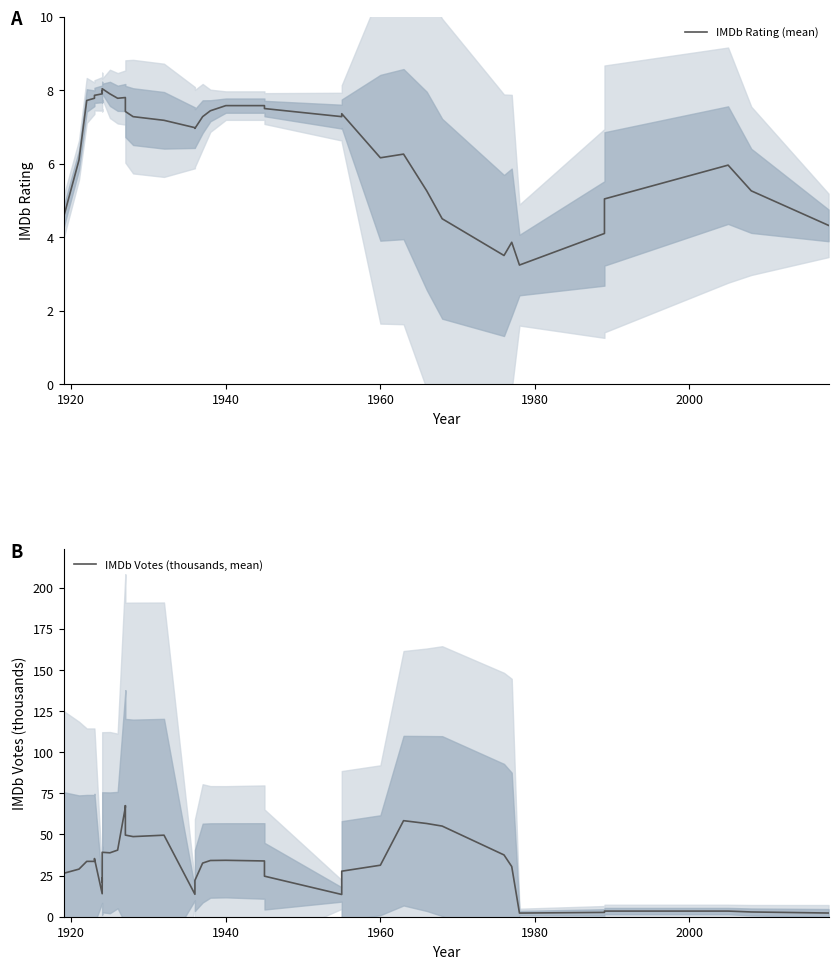

Which series has the largest total across all categories?

IMDb Votes (thousands, mean)